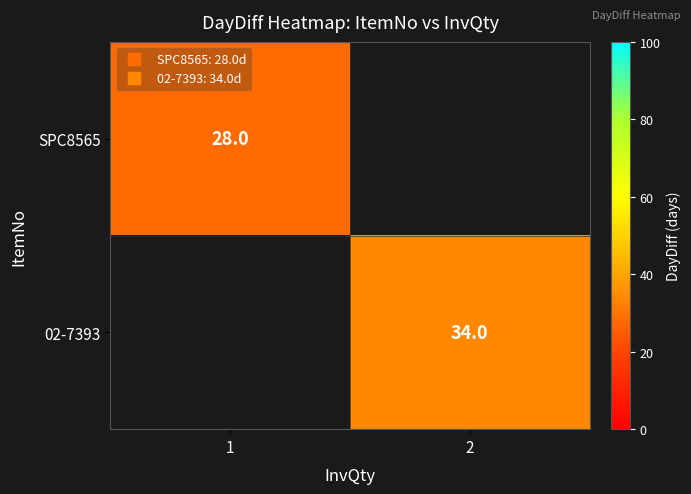

True or false: SPC8565 has a value of 16.2 at 1.

False